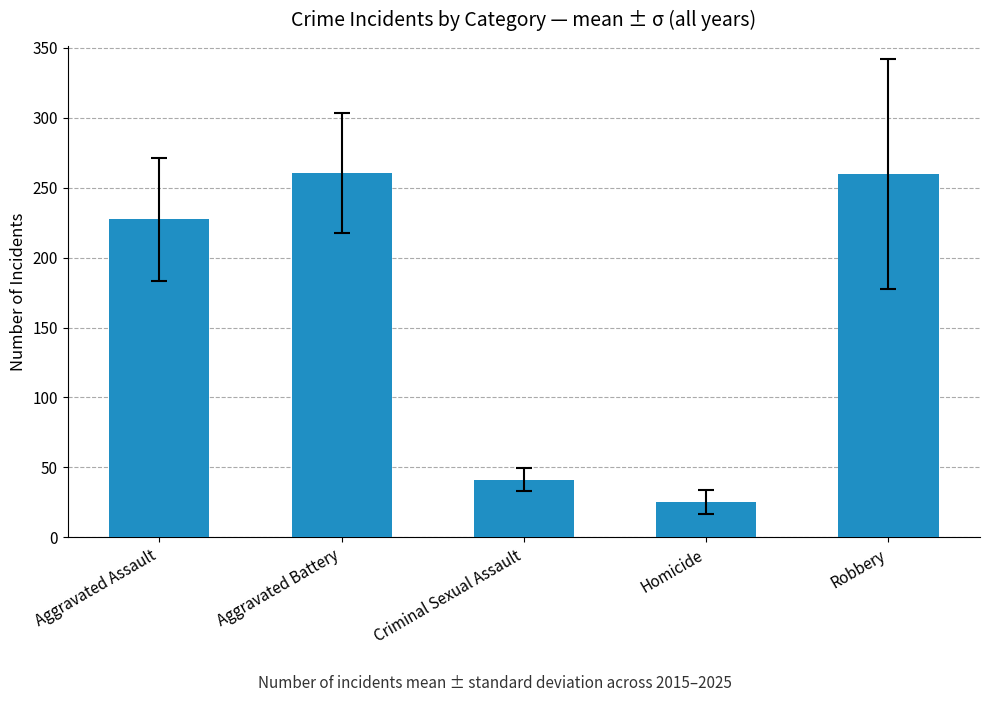

What is the change in value from Criminal Sexual Assault to Robbery?

+218.4